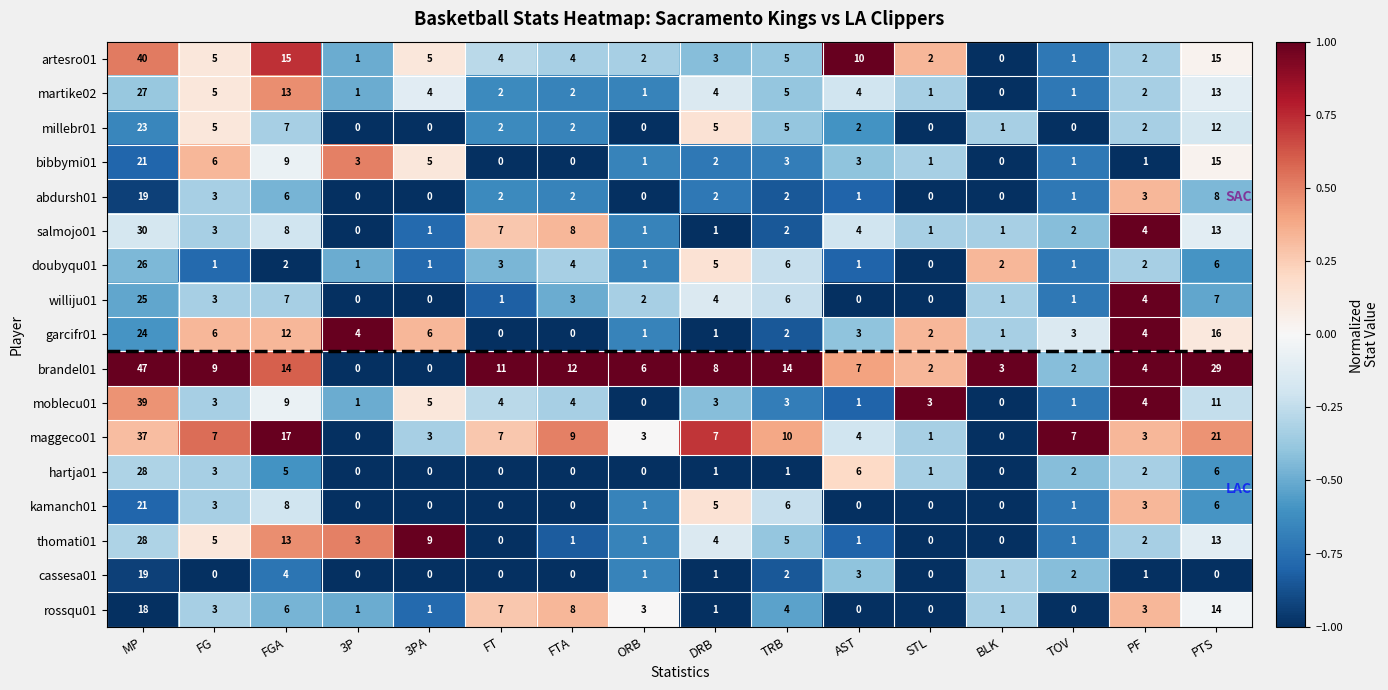

How many distinct data groups are displayed?

17